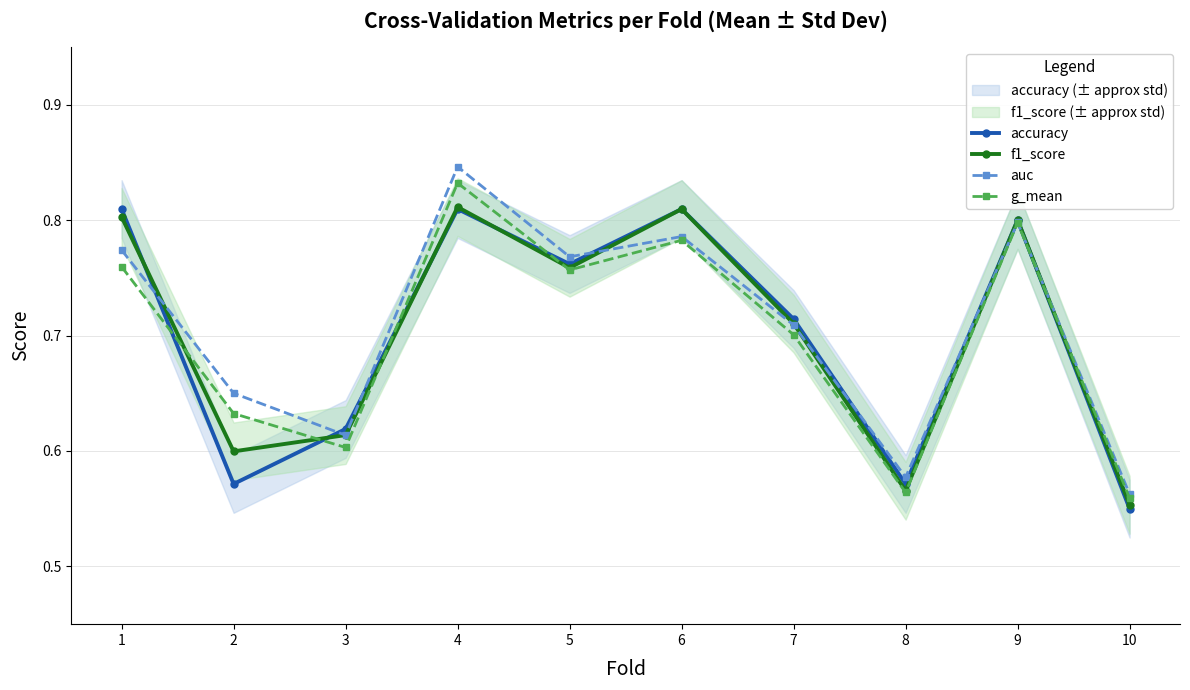

What is the average value of the accuracy series?

0.7